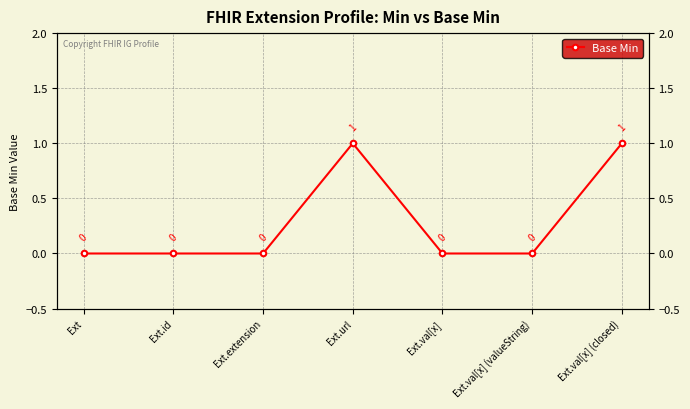

Reading left to right, transcribe all the data shown in this chart.

0	0	0	1	0	0	1